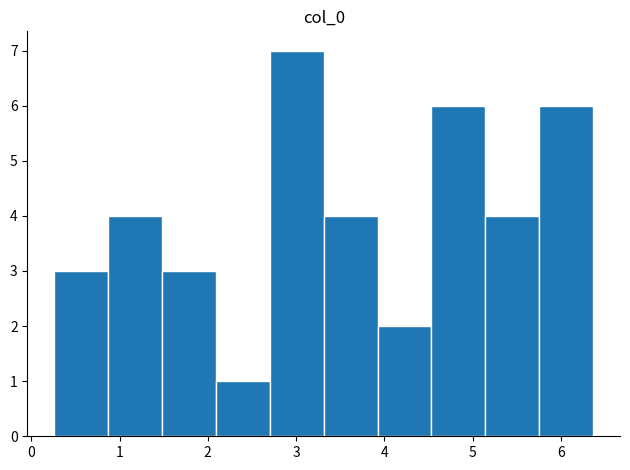

Over which range of the x-axis is the bar tallest?

2.7 to 3.3